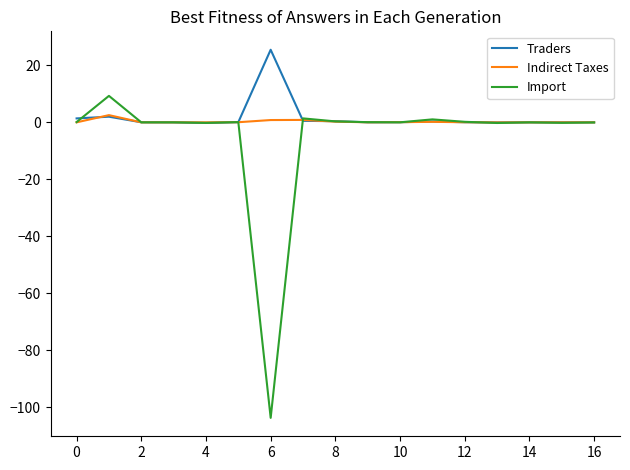

List the series in order of their peak value, lowest first.

Indirect Taxes, Import, Traders